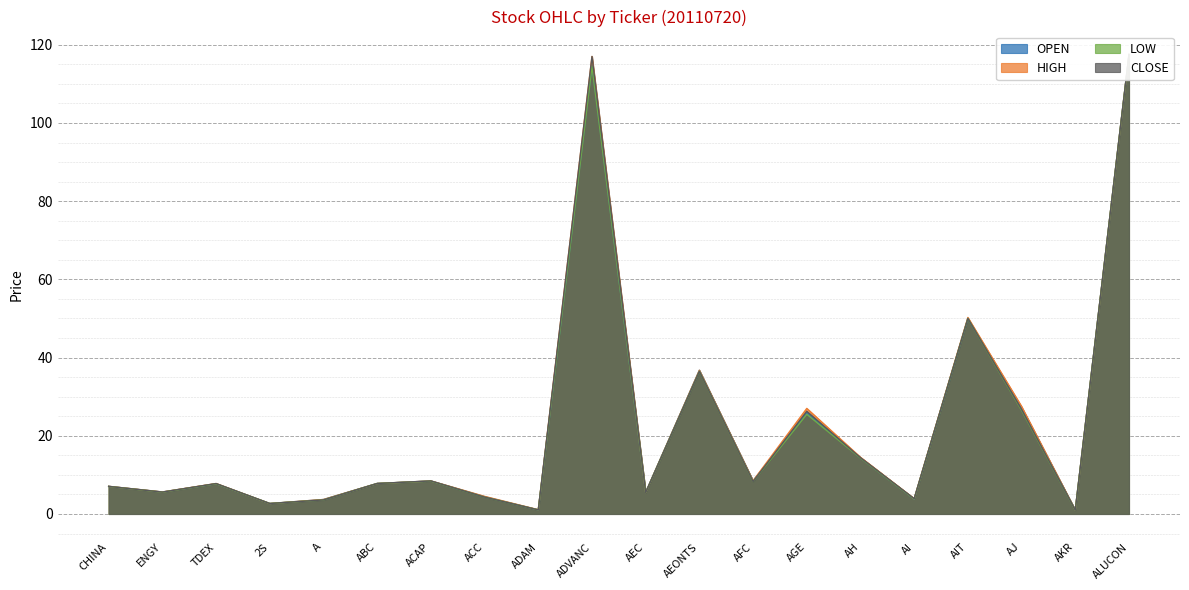

Which series has the largest total across all categories?

HIGH